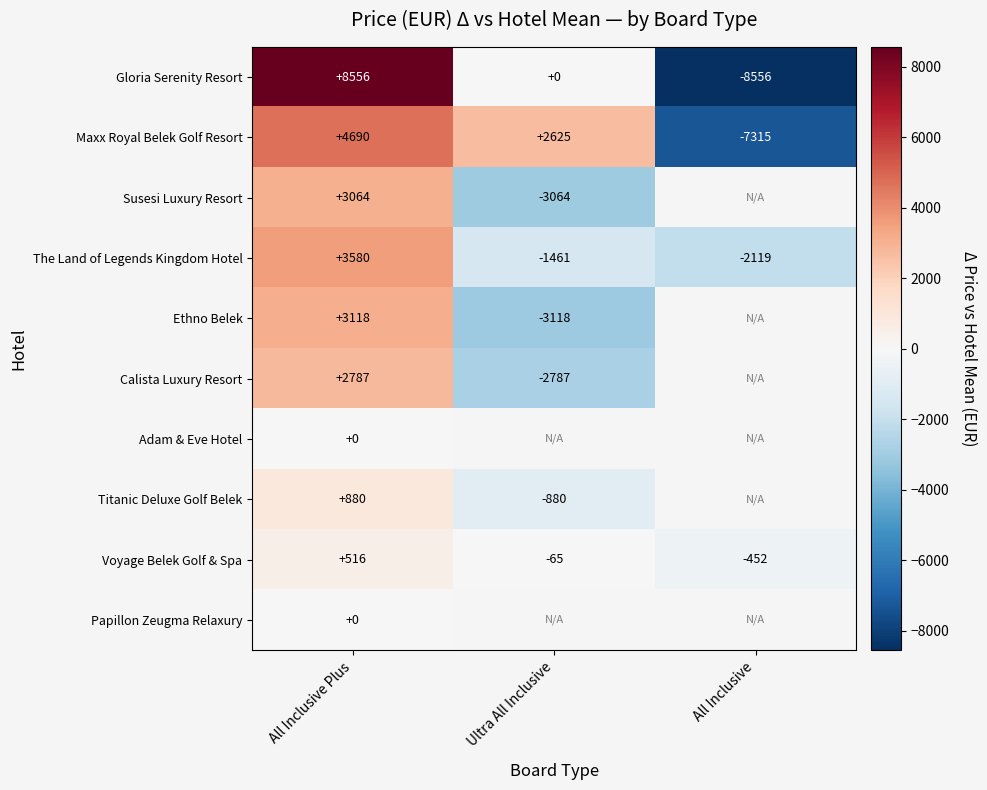

Count the number of data series in this chart.

10